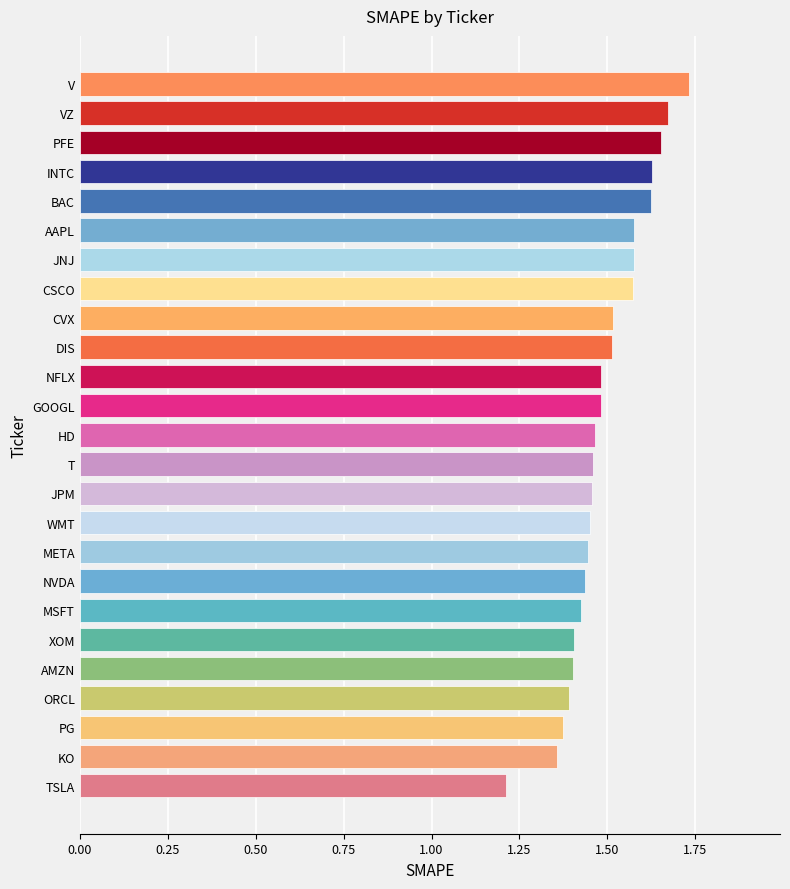

What is the smallest value displayed?

1.2